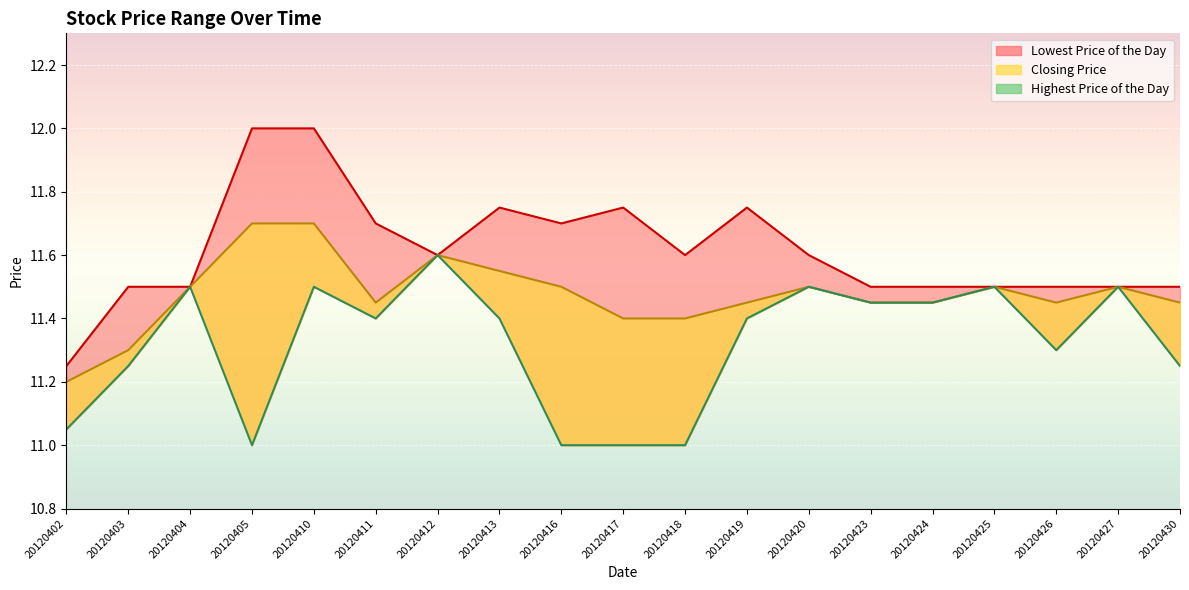

What is the difference between the maximum and second lowest values in the Closing Price series?

0.4